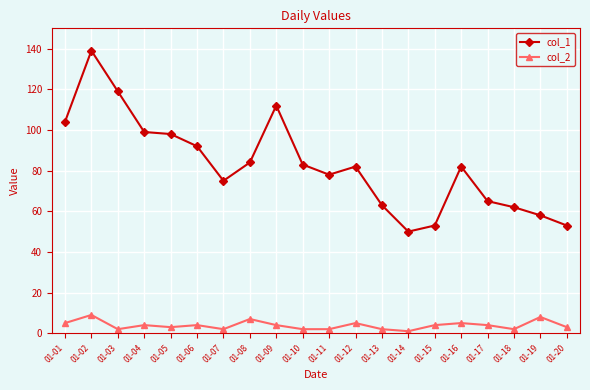

True or false: col_1 has more than 2 interior local peaks.

True